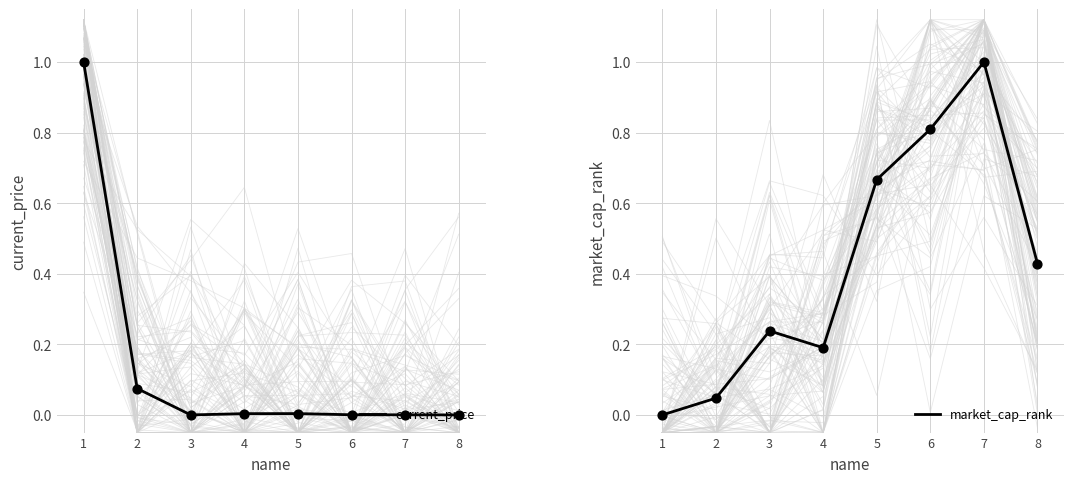

Which series has the widest spread of Y values?

current_price